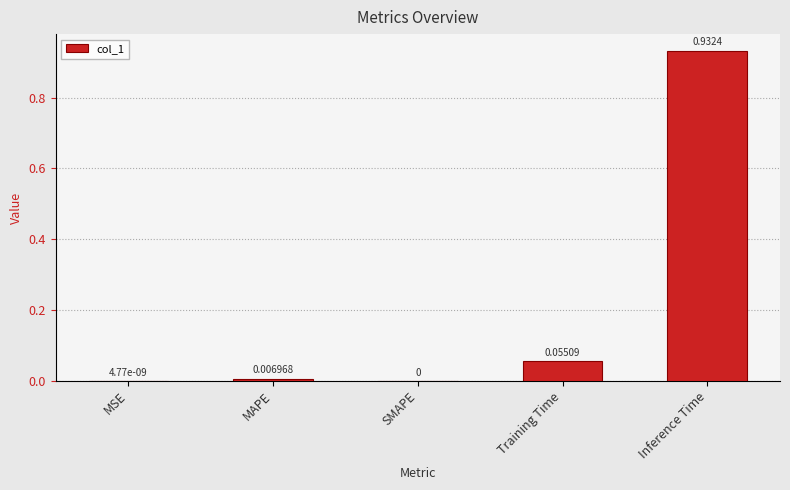

What is the sum of all values?

1.0